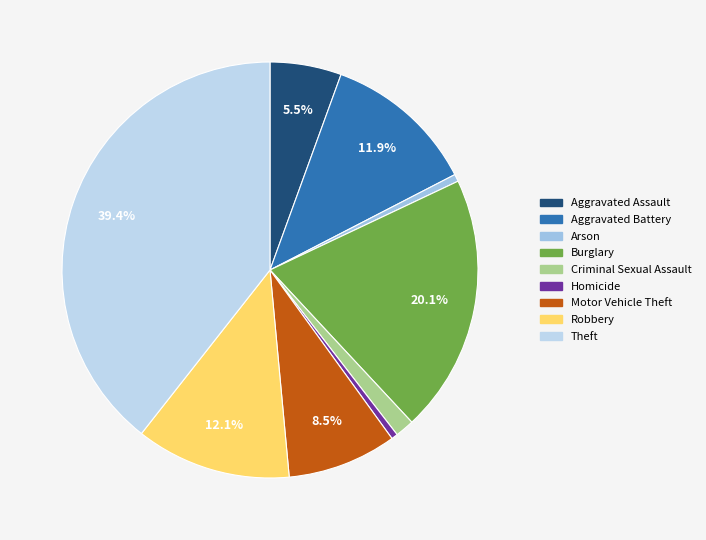

Which category has the smallest portion of the pie?

Homicide